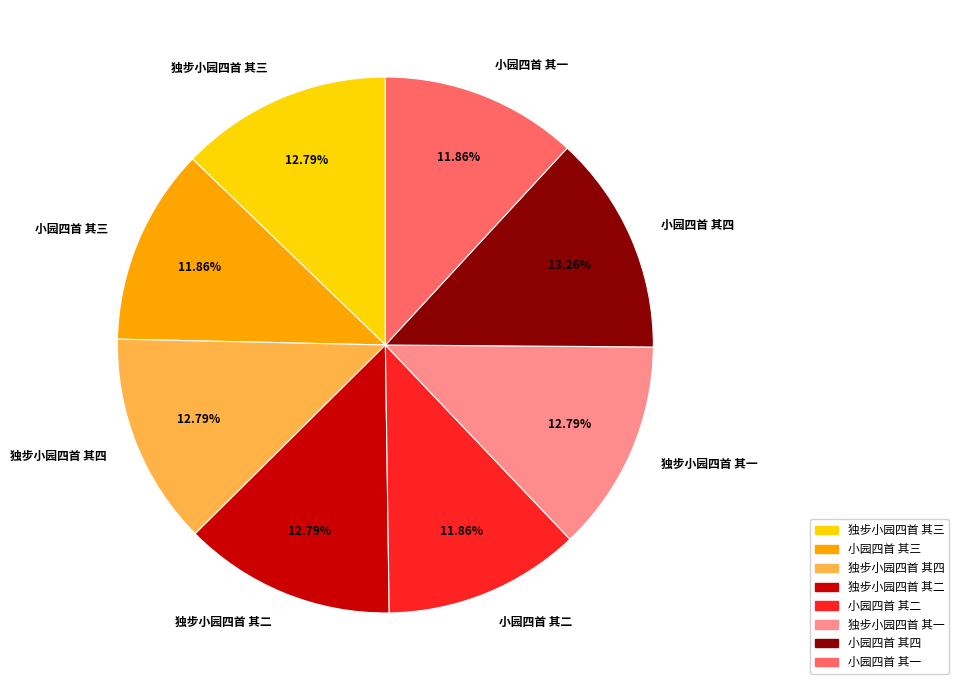

Count the number of slices in the pie.

8